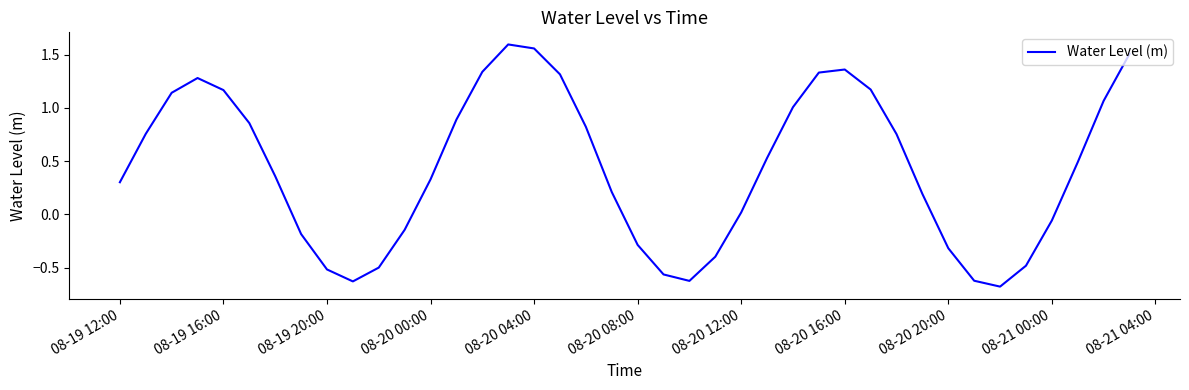

What is the minimum value shown in the chart?

-0.7